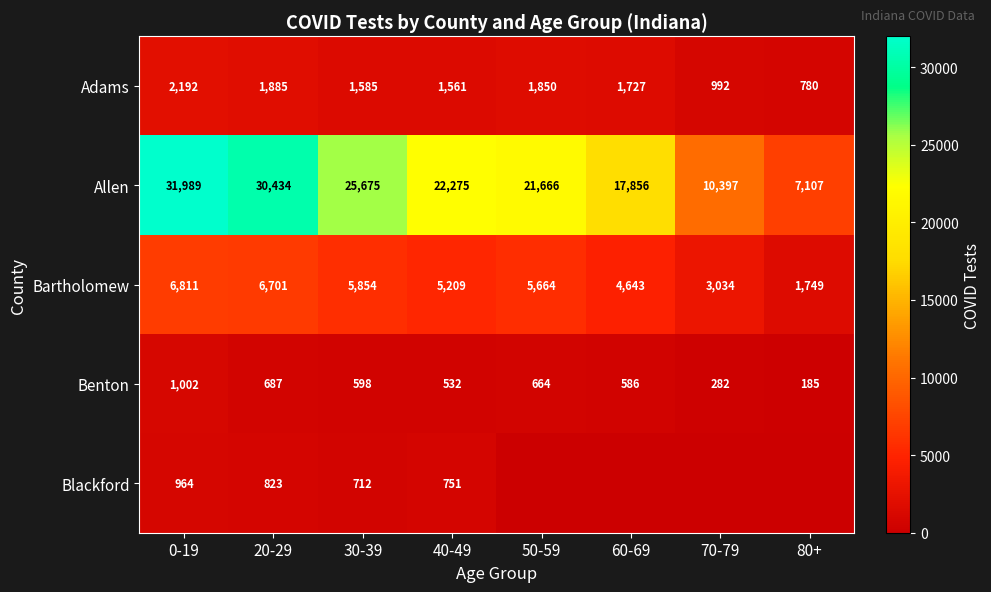

Where is Adams nearest to the value 1486?

40-49